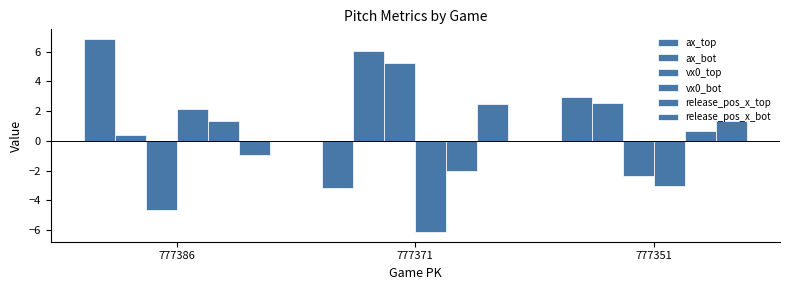

Reading left to right, list all the values displayed in this chart.

ax_top: 6.9	-3.2	3.0
ax_bot: 0.4	6.0	2.5
vx0_top: -4.6	5.3	-2.4
vx0_bot: 2.2	-6.1	-3.0
release_pos_x_top: 1.3	-2.0	0.7
release_pos_x_bot: -0.9	2.5	1.4